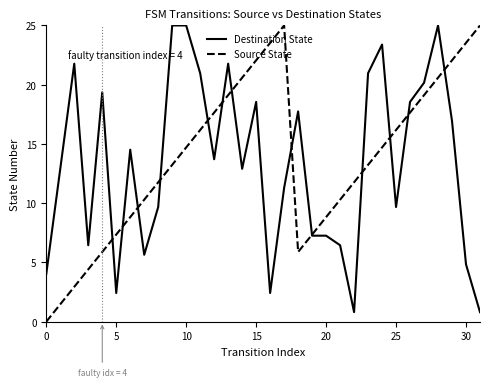

Reading right to left, what are all the values shown in this chart?

Destination State: 0.8	4.8	16.9	25.0	20.2	18.5	9.7	23.4	21.0	0.8	6.5	7.3	7.3	17.7	11.3	2.4	18.5	12.9	21.8	13.7	21.0	25.0	25.0	9.7	5.6	14.5	2.4	19.4	6.5	21.8	12.9	4.0
Source State: 25.0	23.5	22.1	20.6	19.1	17.6	16.2	14.7	13.2	11.8	10.3	8.8	7.4	5.9	25.0	23.5	22.1	20.6	19.1	17.6	16.2	14.7	13.2	11.8	10.3	8.8	7.4	5.9	4.4	2.9	1.5	0.0